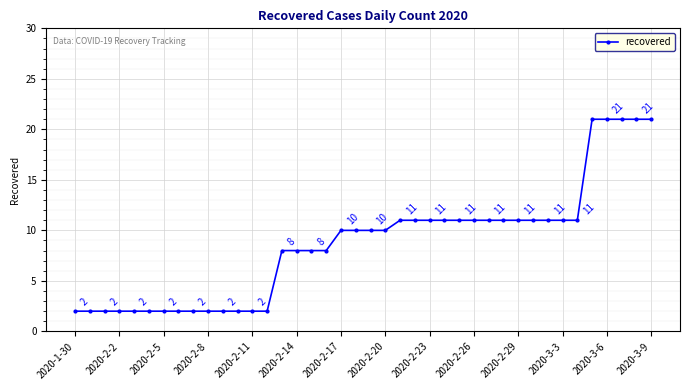

What is the difference between the maximum and minimum values?

19